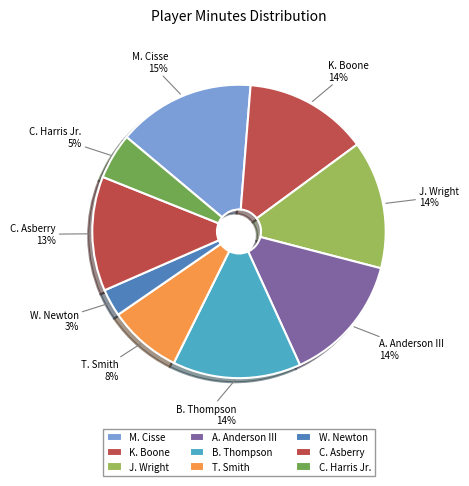

How many slices are in this pie chart?

9